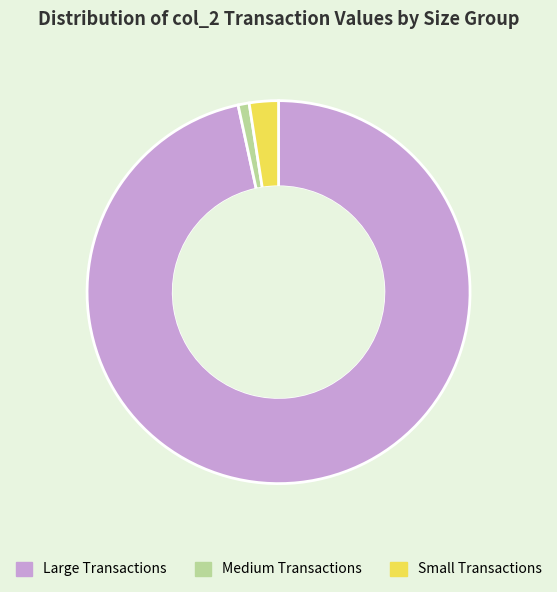

True or false: Small Transactions accounts for 9% of the total.

False